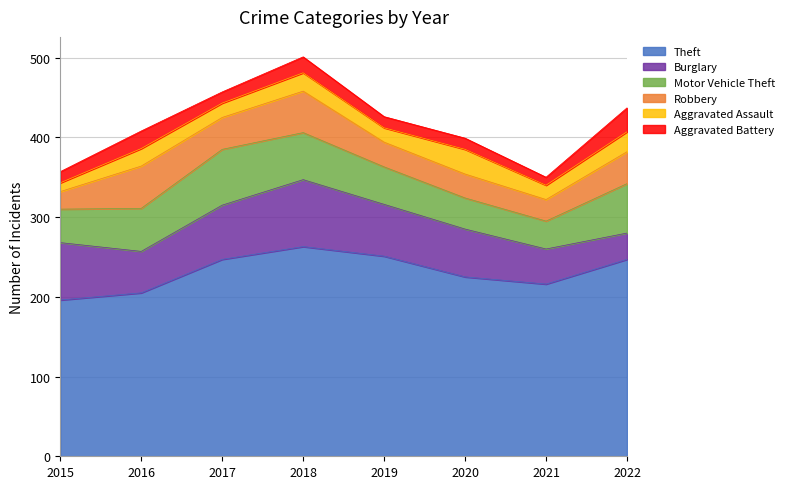

Is the value of Robbery at 2017 greater than the value of Motor Vehicle Theft at 2018?

No